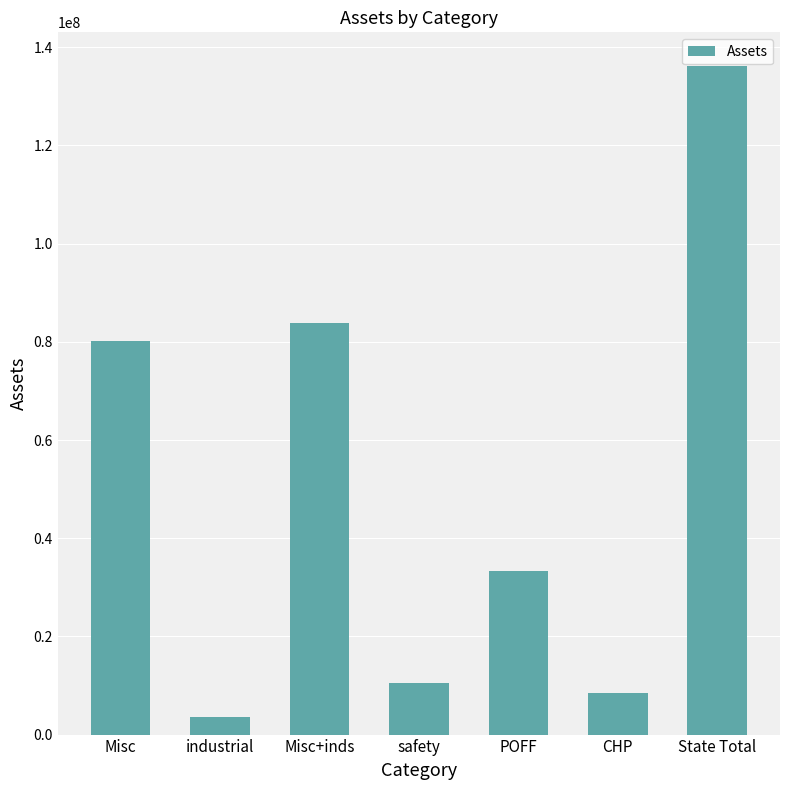

How many categories are shown in the chart?

7